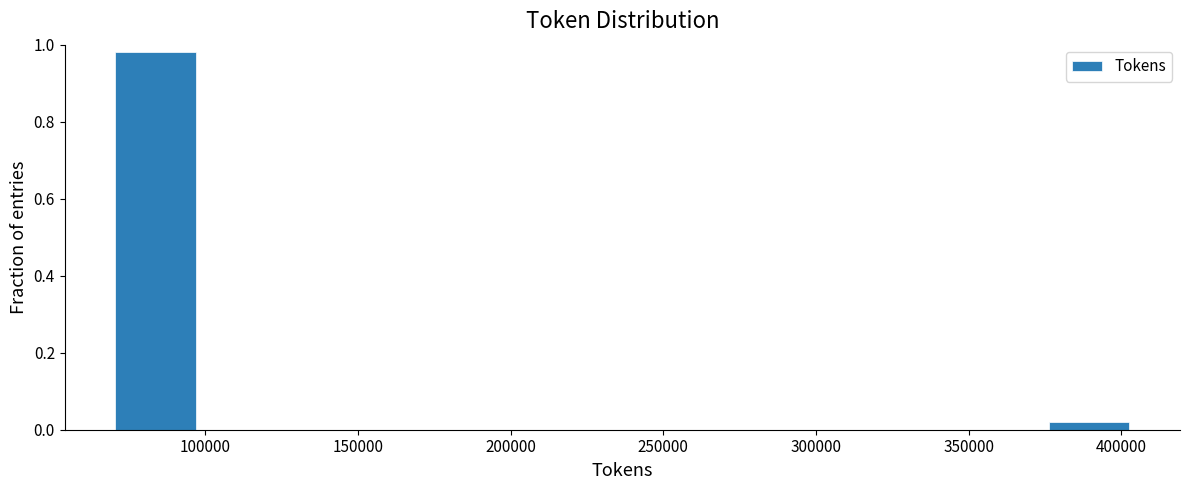

Reading left to right, list every bar in this chart as the range it spans on the x-axis followed by its height. Neither the bar edges nor the heights are printed on the chart, so give them approximately, as read against the axes.

70000 to 100000: 0.98
100000 to 125000: 0
125000 to 155000: 0
155000 to 180000: 0
180000 to 210000: 0
210000 to 235000: 0
235000 to 265000: 0
265000 to 290000: 0
290000 to 320000: 0
320000 to 350000: 0
350000 to 375000: 0
375000 to 405000: under 0.02